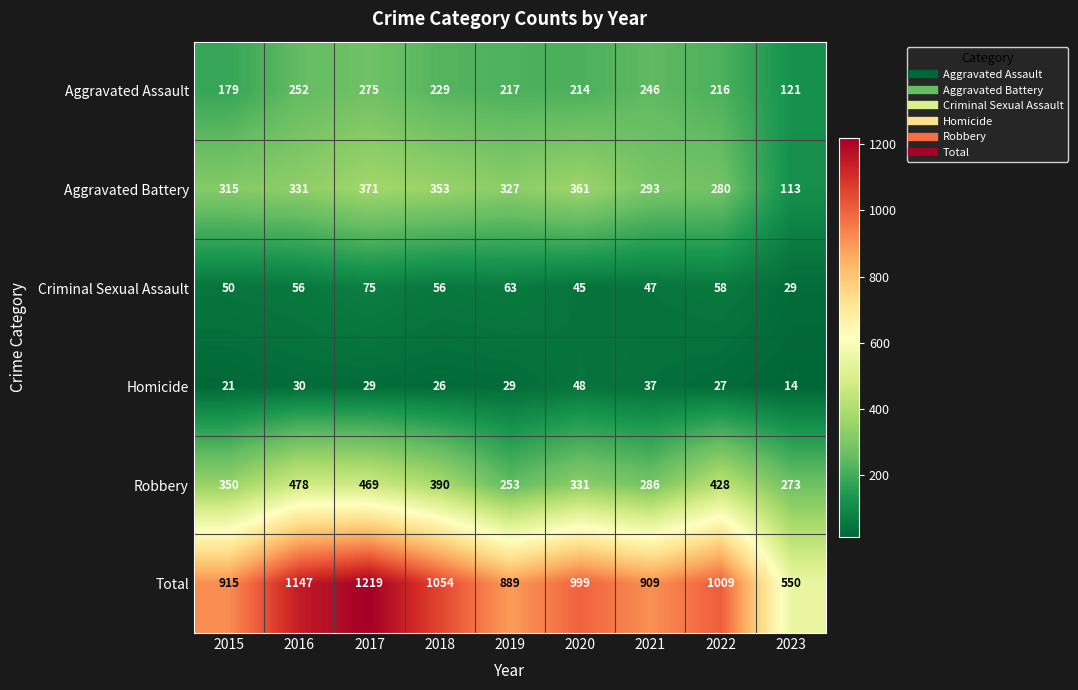

What is the difference between the Criminal Sexual Assault values at 2016 and 2023?

27